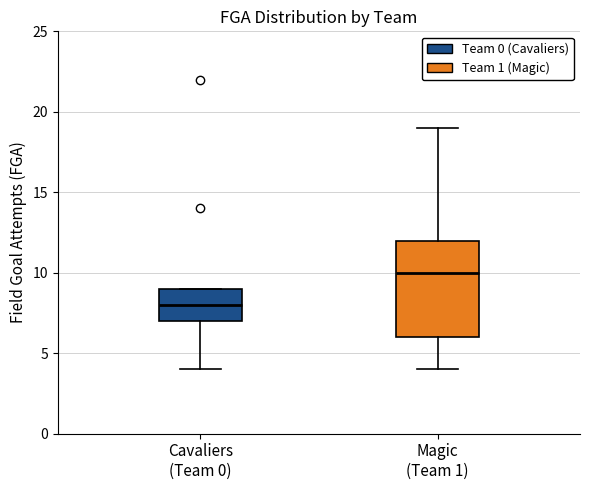

Reading left to right, read every box against the y-axis: the position of its median line, the range the box covers, and the ends of its whiskers. The values are not printed on the chart, so give them approximately, as read against the axis.

Cavaliers (Team 0): median 8, box 7 to 9, whiskers 4 to 9
Magic (Team 1): median 10, box 6 to 12, whiskers 4 to 19